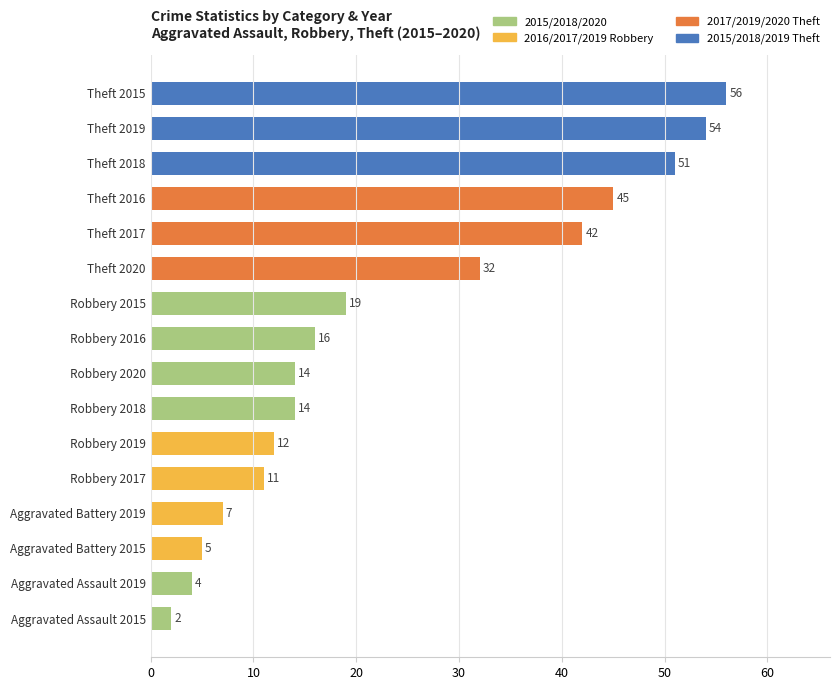

What is the sum of all values?

384